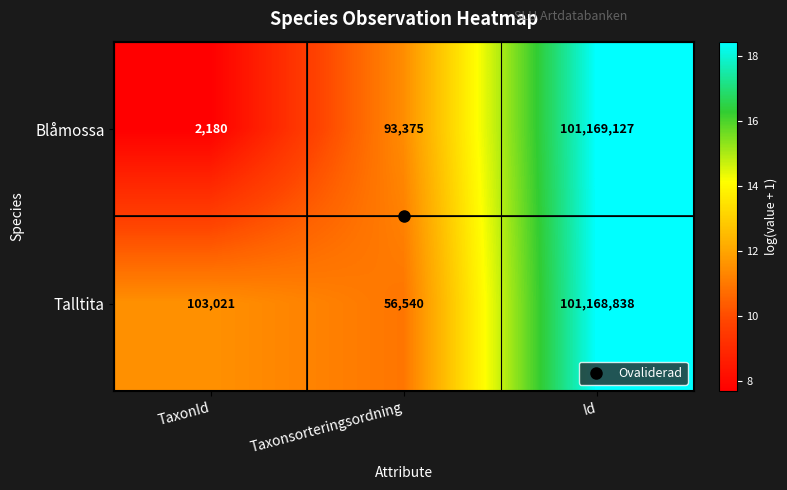

What is the greatest value displayed?

101169127